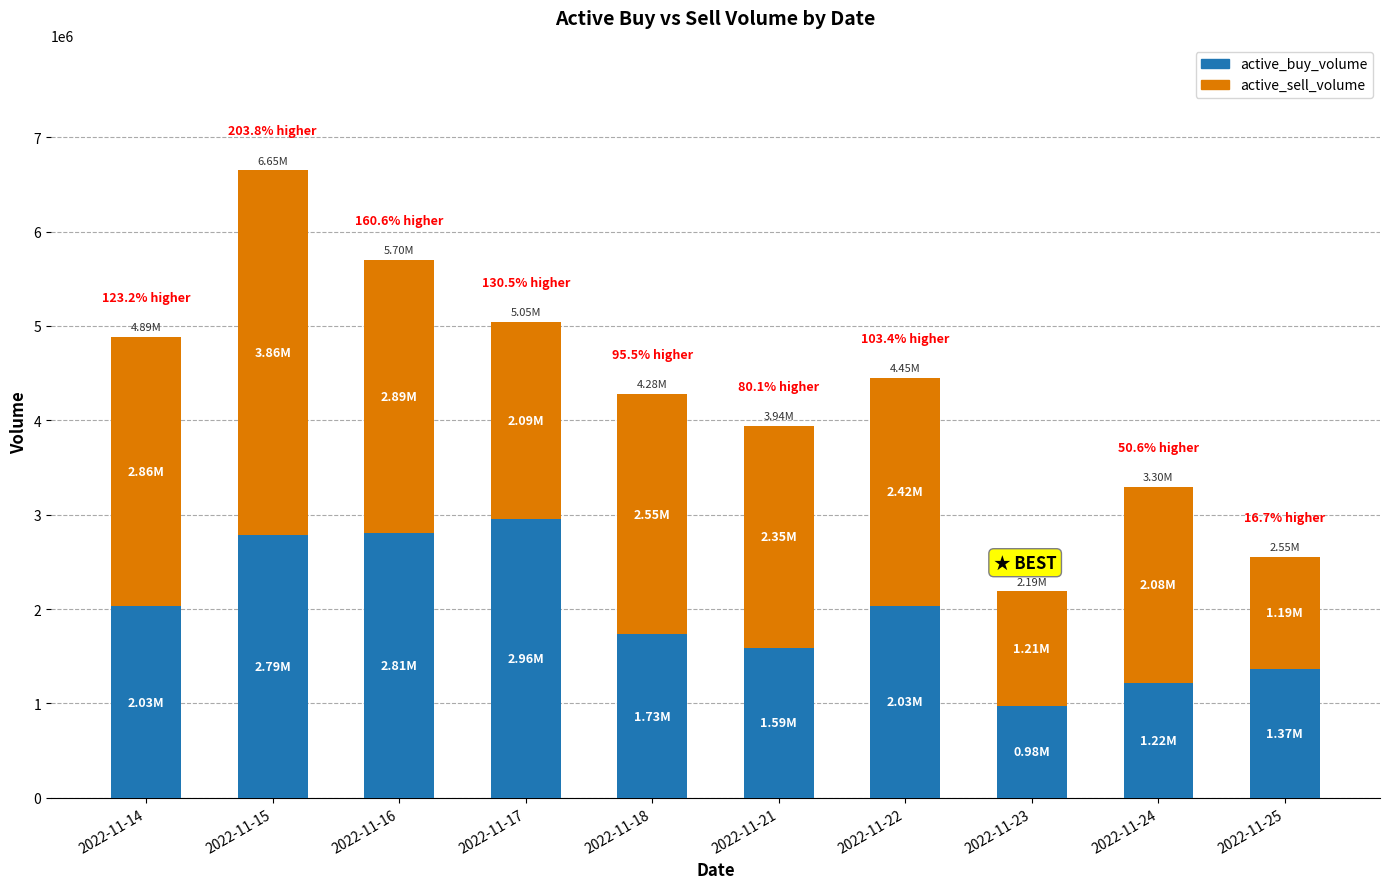

What is the sum of the active_buy_volume values at 2022-11-14 and 2022-11-21?

3617000